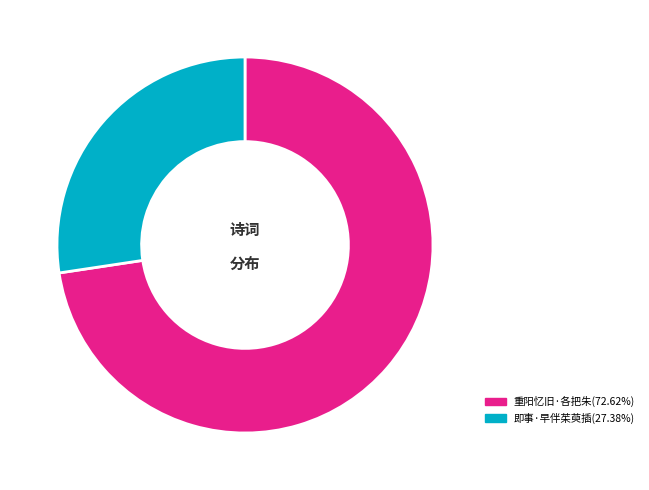

Does any single category account for the majority?

Yes